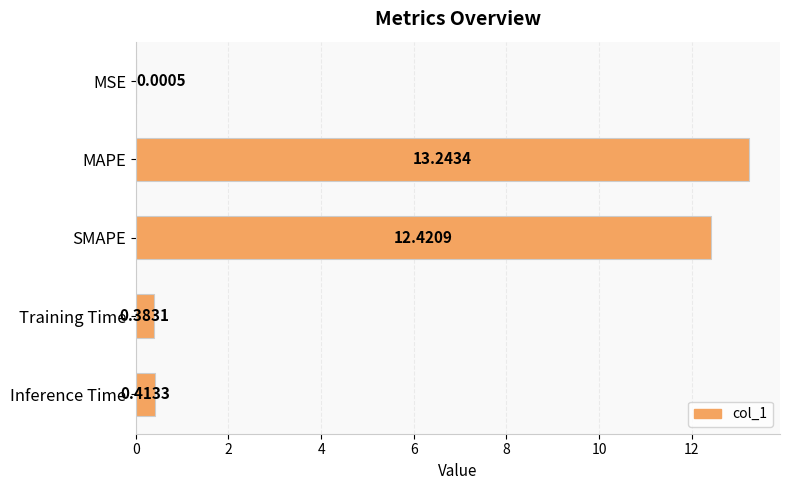

Where is the data nearest to the value 6?

Inference Time